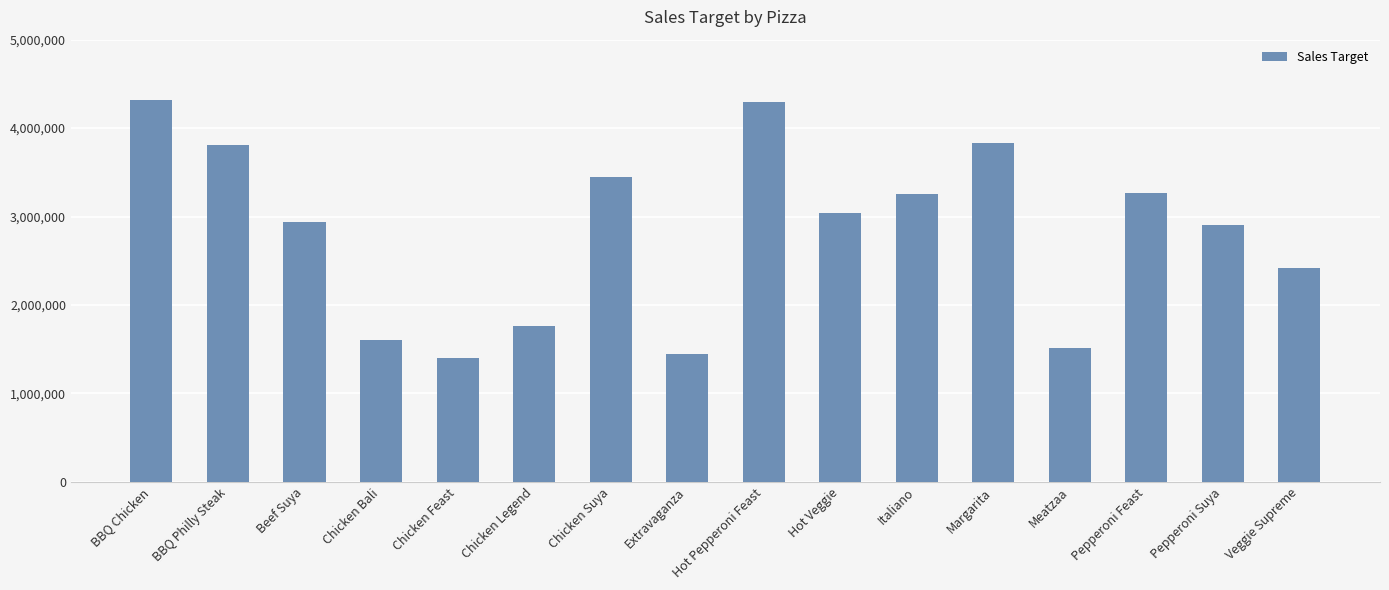

What is the label of the 12th bar from the right?

Chicken Feast